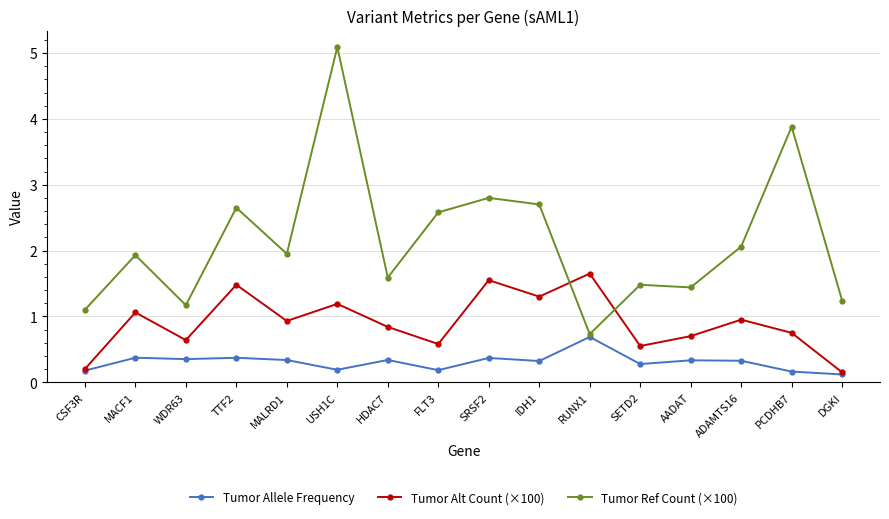

Which series changed the most between HDAC7 and DGKI?

Tumor Alt Count (×100)